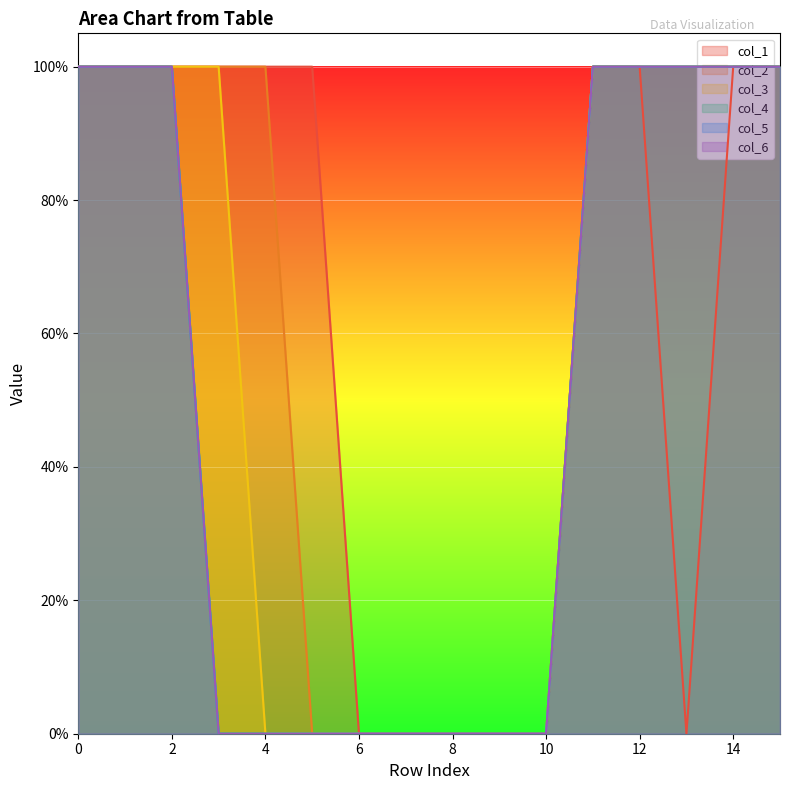

True or false: col_3 has a value of 0 at 9.

True